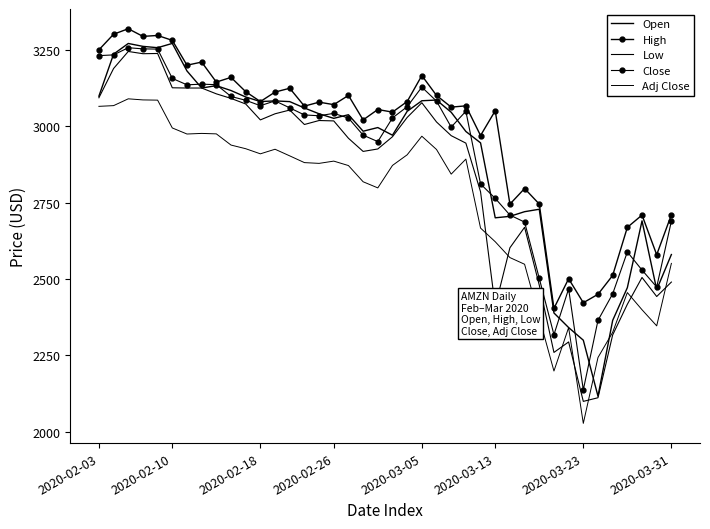

What is the difference between the maximum and second lowest values in the High series?

895.6